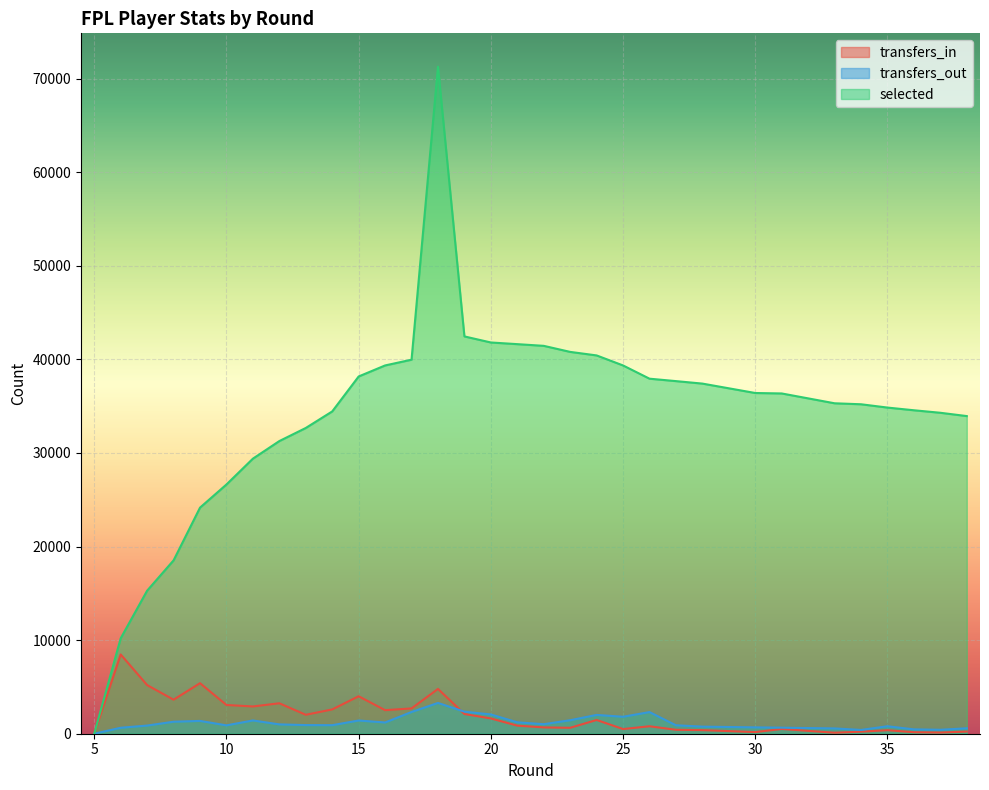

Which has a higher value, 7 or 6?

6